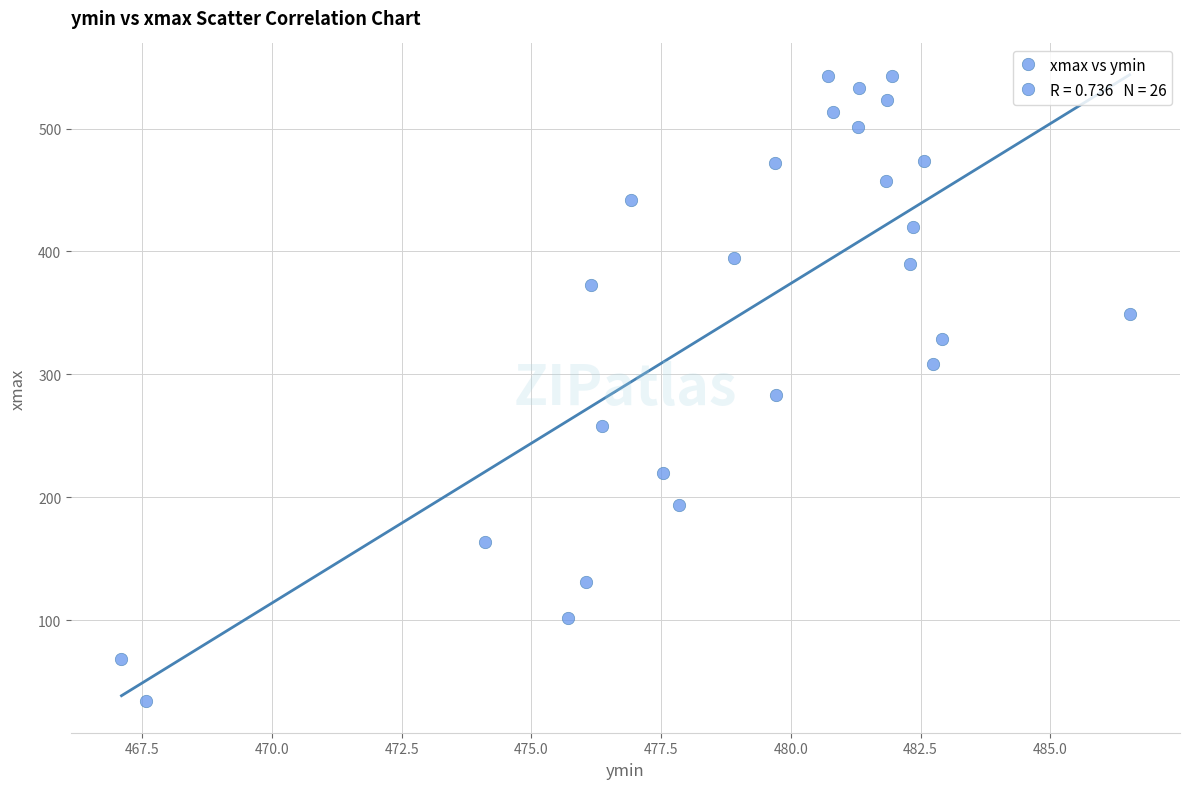

What is the range of X values (max minus min)?

19.4